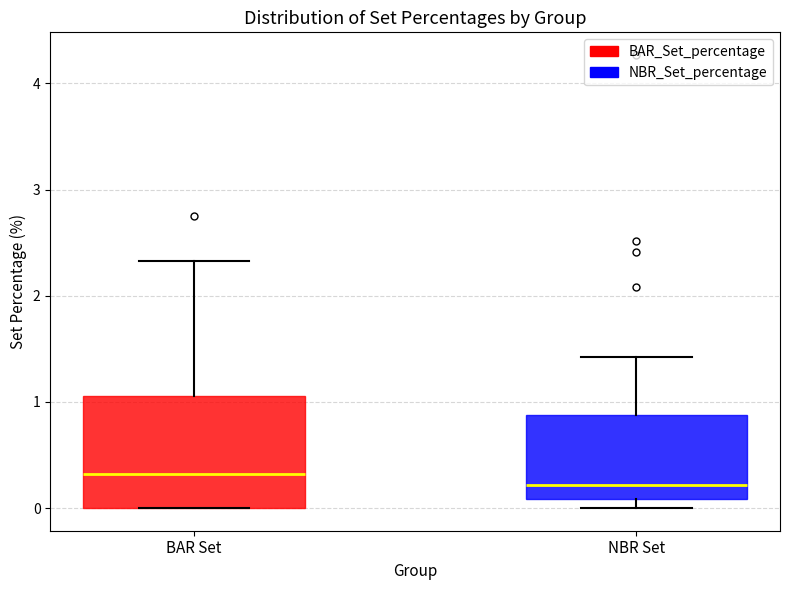

Reading left to right, read every box against the y-axis: the position of its median line, the range the box covers, and the ends of its whiskers. The values are not printed on the chart, so give them approximately, as read against the axis.

BAR Set: median 0.3, box 0.0 to 1.1, whiskers 0.0 to 2.3
NBR Set: median 0.2, box 0.1 to 0.9, whiskers 0.0 to 1.4